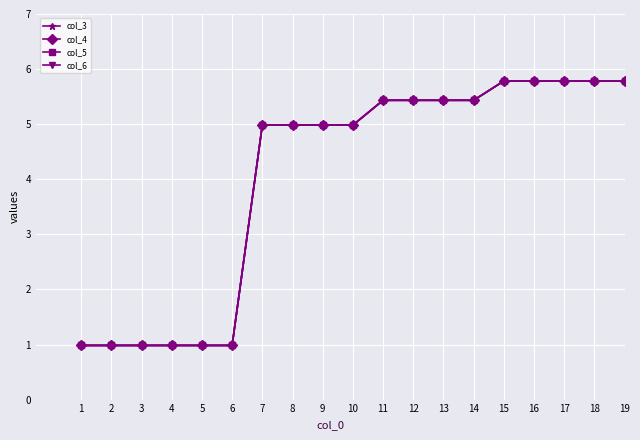

Is this an area chart (filled region under the line)?

No